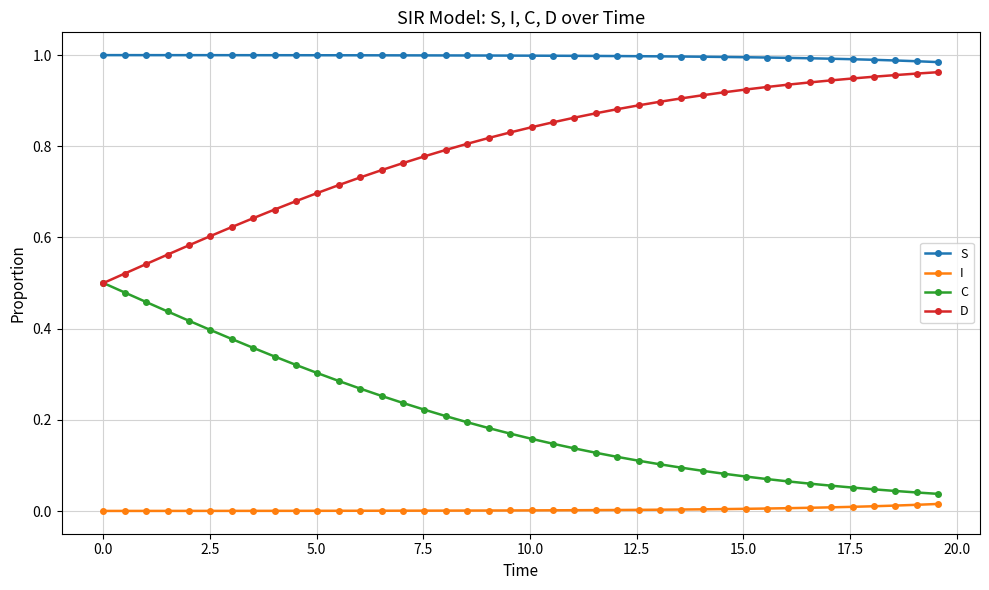

Does the chart have visible grid lines?

Yes